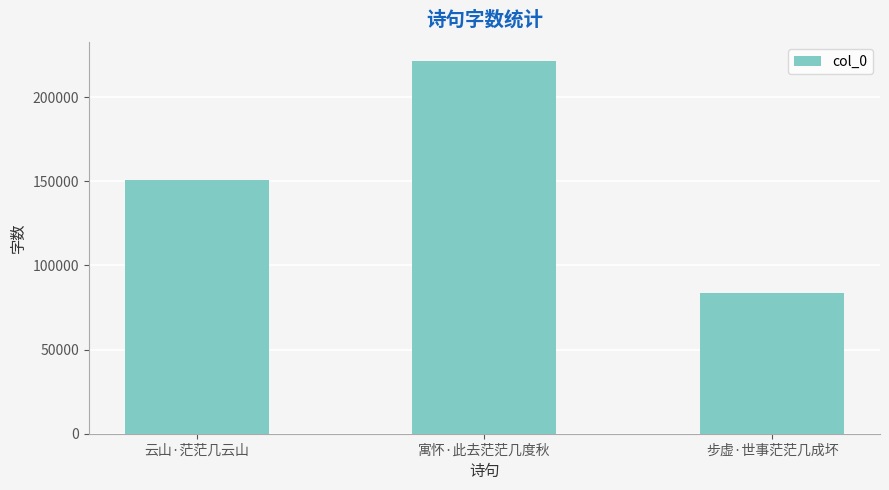

What is the difference between the second highest and minimum values?

67015